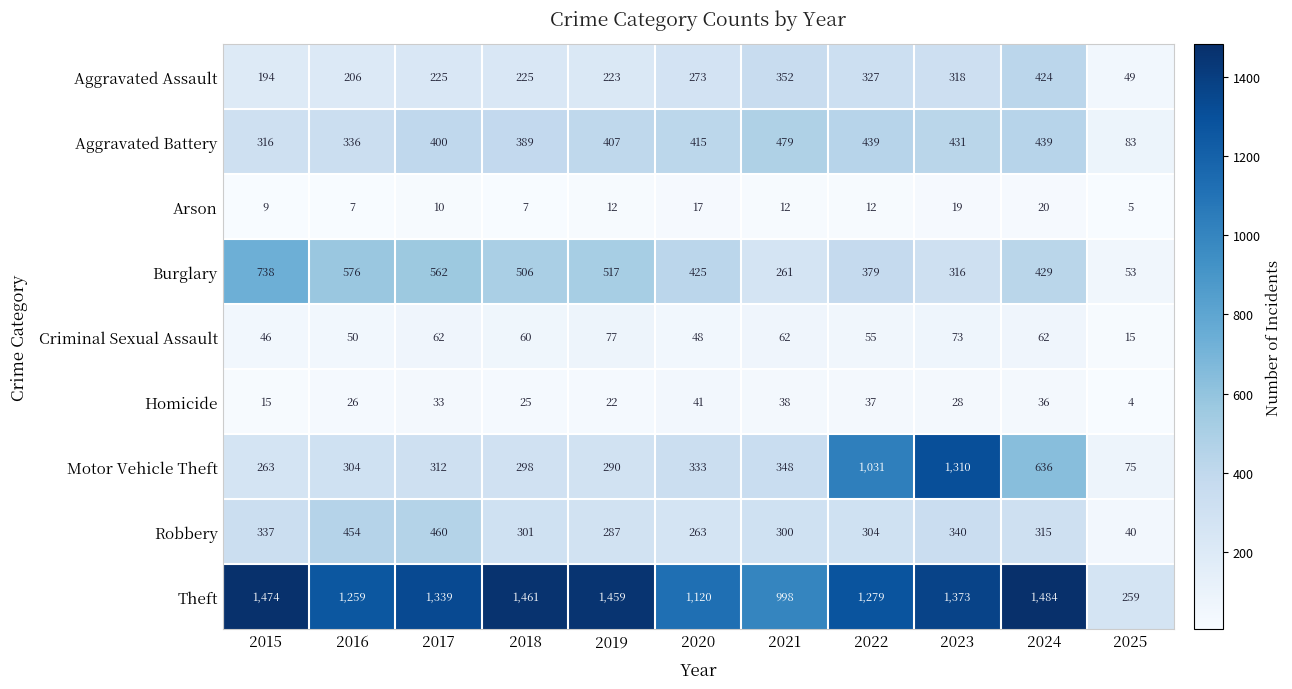

What is the difference between the highest and lowest values at 2020?

1103